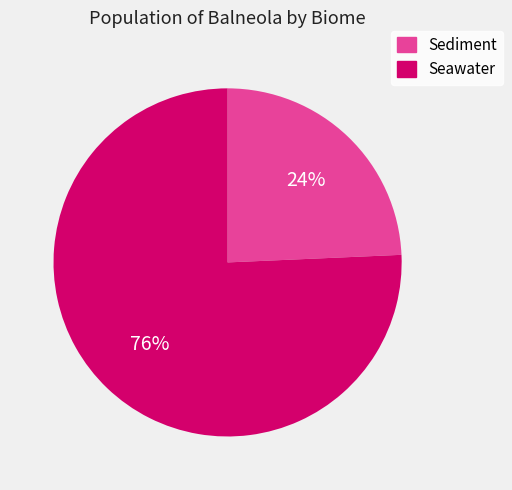

Is there any slice that represents more than half of the pie?

Yes